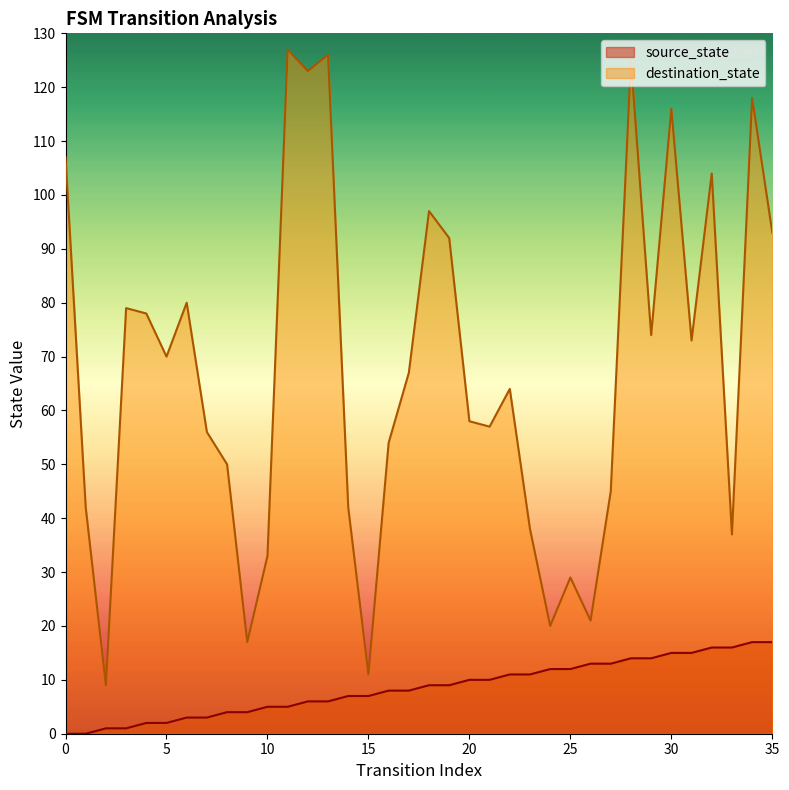

Which series contains the highest Y value?

destination_state